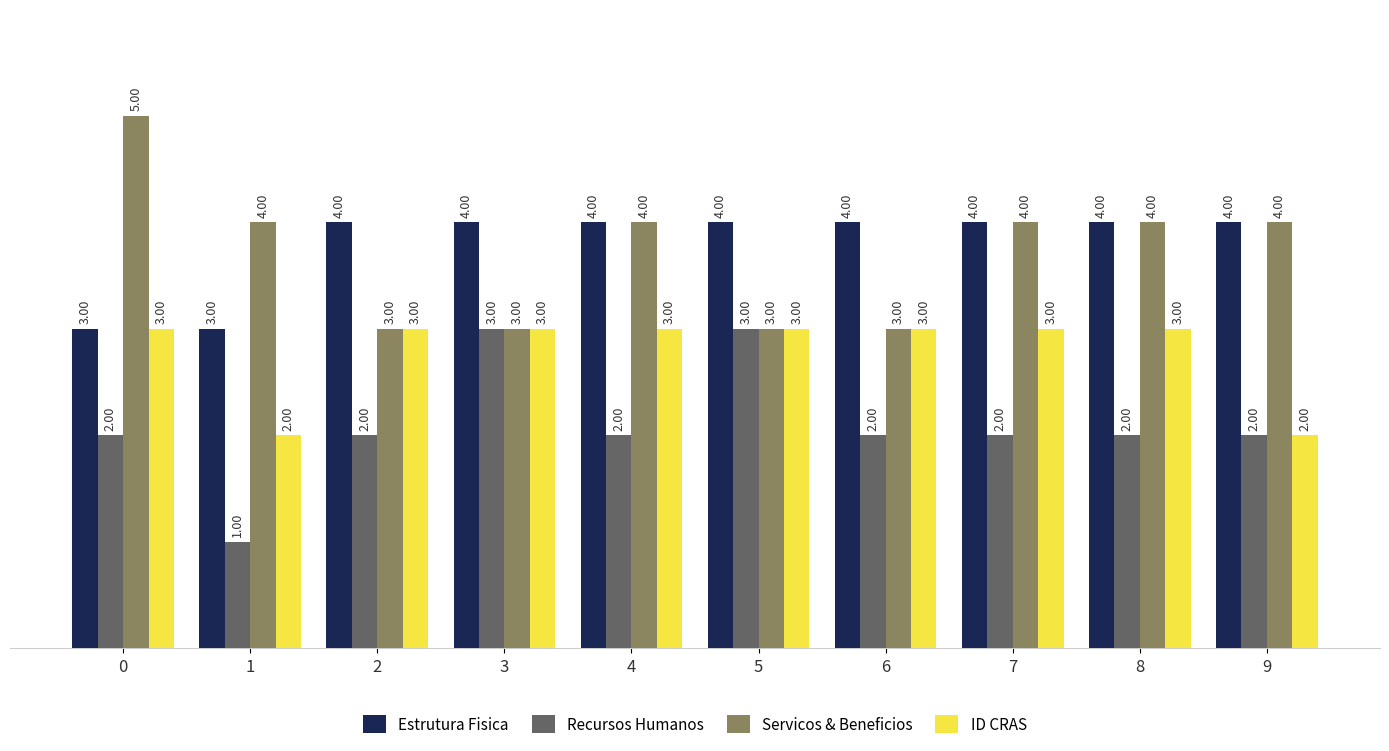

Reading right to left, transcribe all the data shown in this chart.

Estrutura Fisica: 9=4	8=4	7=4	6=4	5=4	4=4	3=4	2=4	1=3	0=3
Recursos Humanos: 9=2	8=2	7=2	6=2	5=3	4=2	3=3	2=2	1=1	0=2
Servicos & Beneficios: 9=4	8=4	7=4	6=3	5=3	4=4	3=3	2=3	1=4	0=5
ID CRAS: 9=2	8=3	7=3	6=3	5=3	4=3	3=3	2=3	1=2	0=3